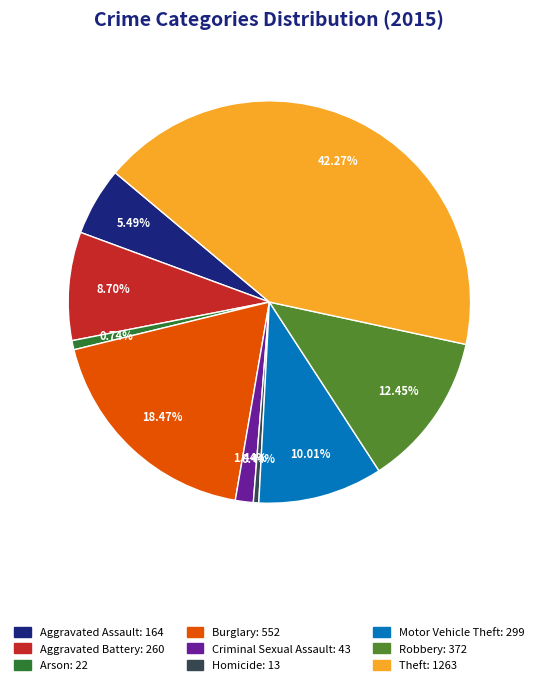

Which slice is the largest?

Theft